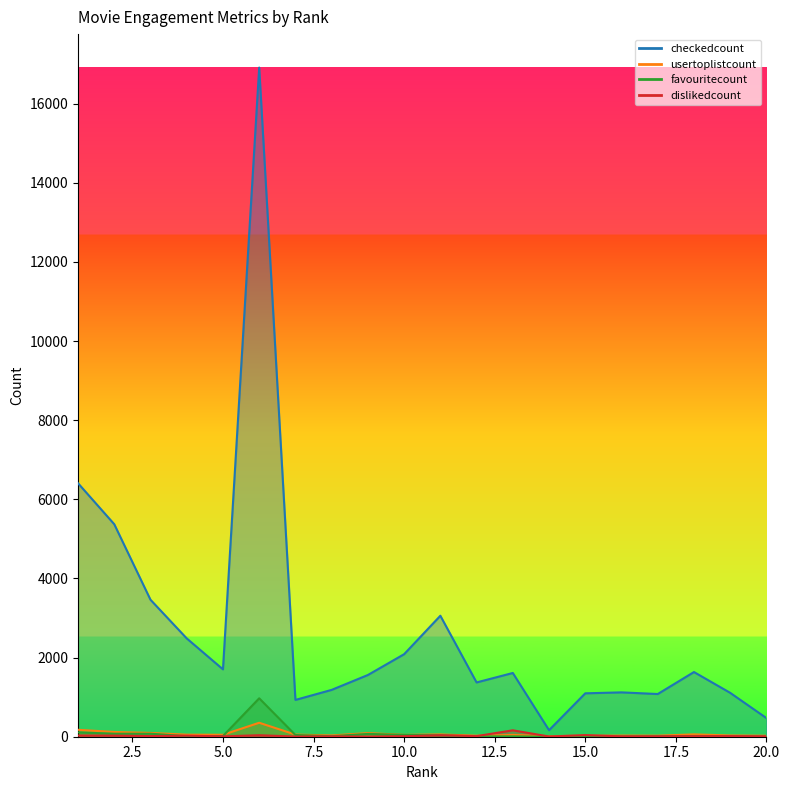

What is the total value across all series at 16?

1166